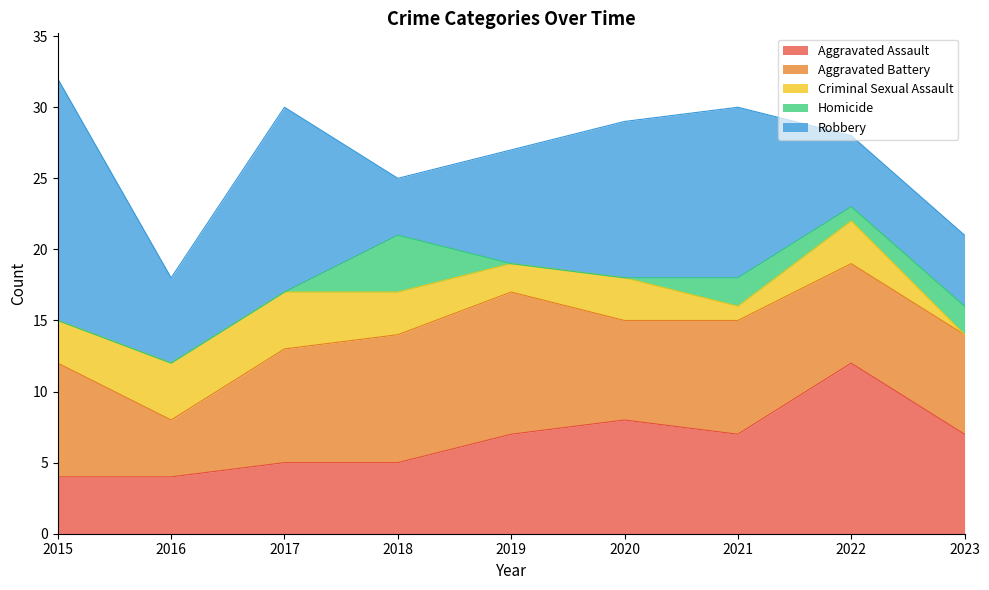

At which label is Aggravated Battery closest to 7?

2020